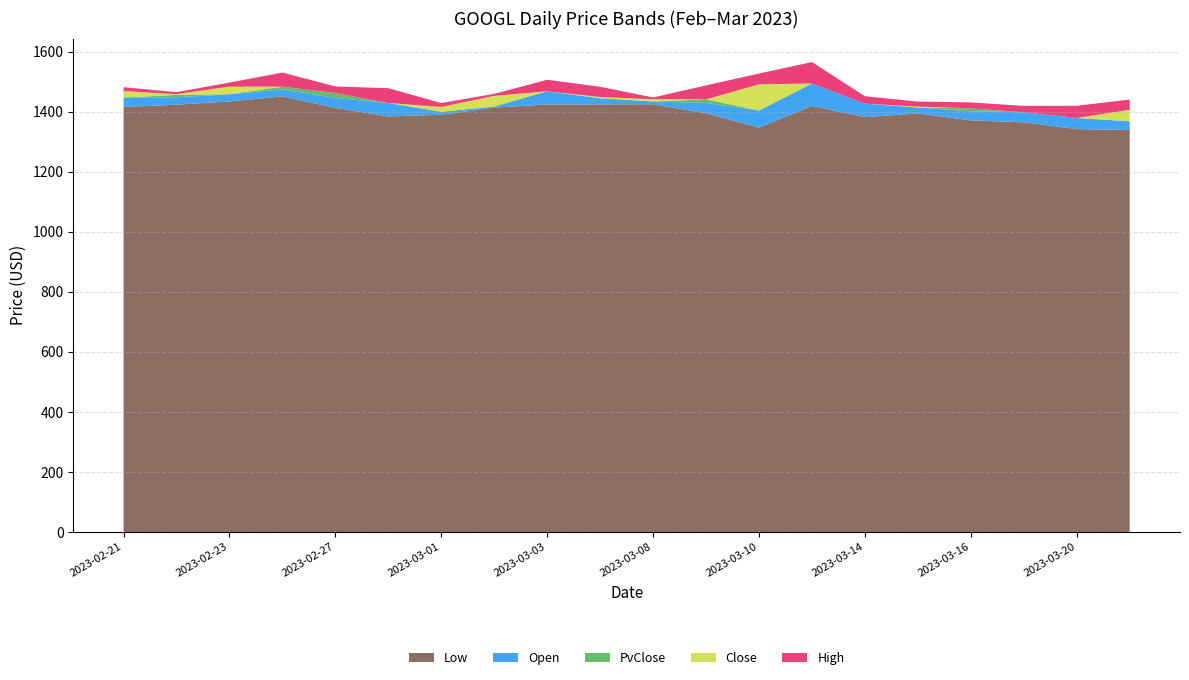

The value of Low at 2023-03-01 is 2097.9. True or false?

False